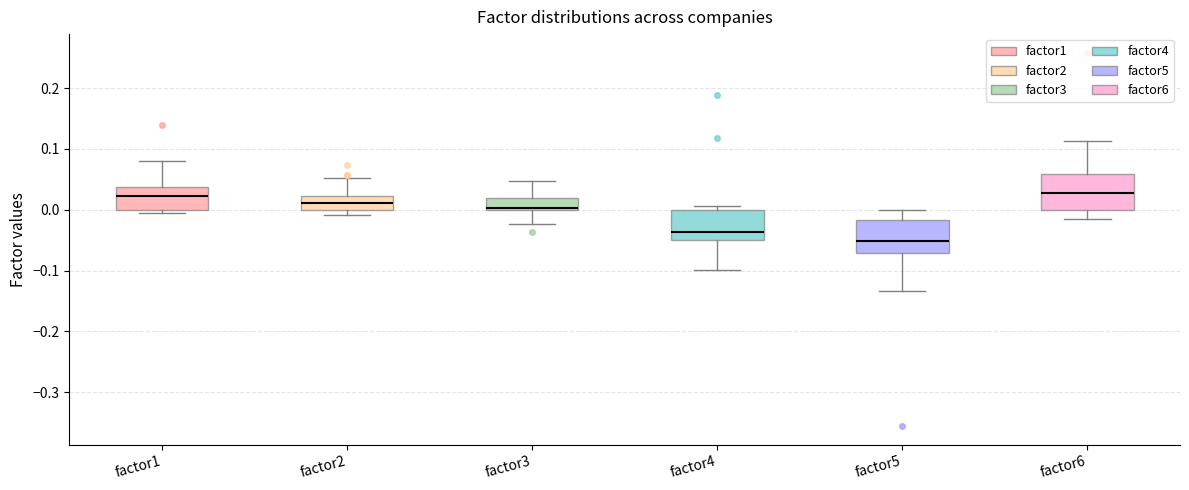

Reading left to right, transcribe this box plot: for each box, give where its median line is, the range the box spans, and where its two whiskers end, as read against the y-axis. The values are not printed on the chart, so give them approximately, as read against the axis.

factor1: median 0.02, box 0.00 to 0.04, whiskers 0.00 (just below the box's lower edge) to 0.08
factor2: median 0.01, box 0.00 to 0.02, whiskers -0.01 to 0.05
factor3: median 0.00 (drawn on the box's lower edge), box 0.00 to 0.02, whiskers -0.02 to 0.05
factor4: median -0.04, box -0.05 to 0.00, whiskers -0.10 to 0.01
factor5: median -0.05, box -0.07 to -0.02, whiskers -0.13 to 0.00
factor6: median 0.03, box 0.00 to 0.06, whiskers -0.02 to 0.11